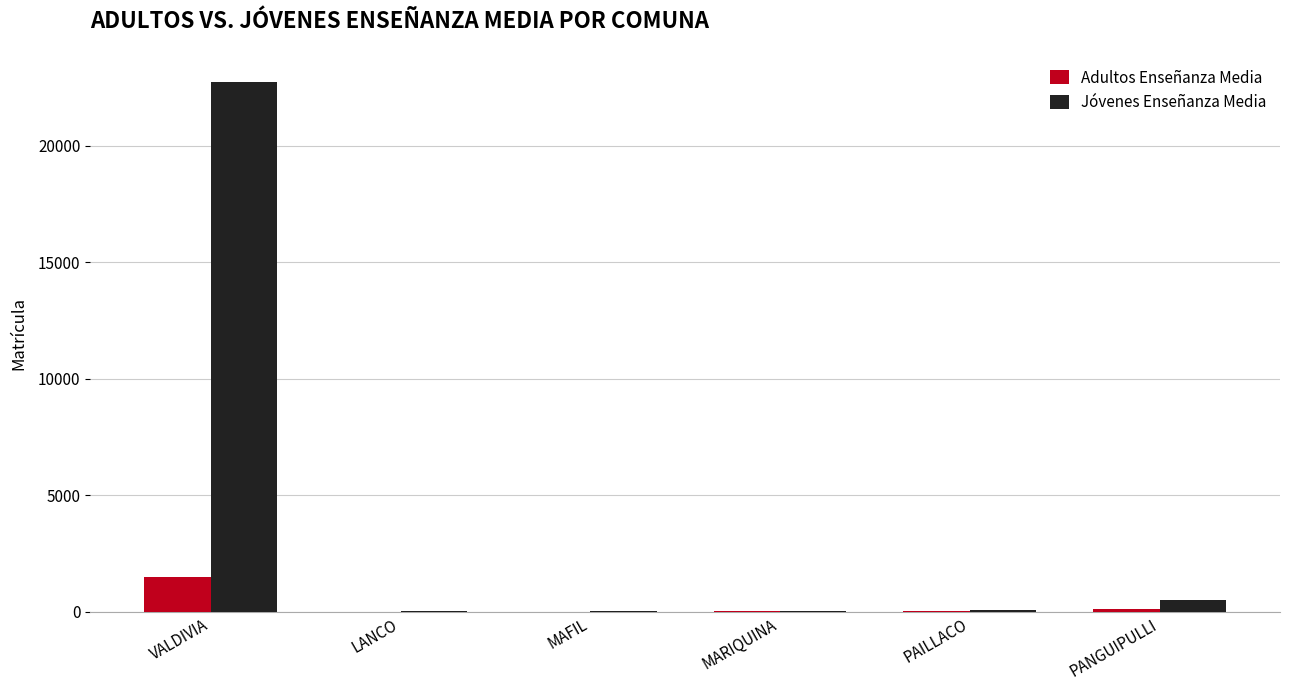

True or false: Jóvenes Enseñanza Media has a value of 10 at LANCO.

True